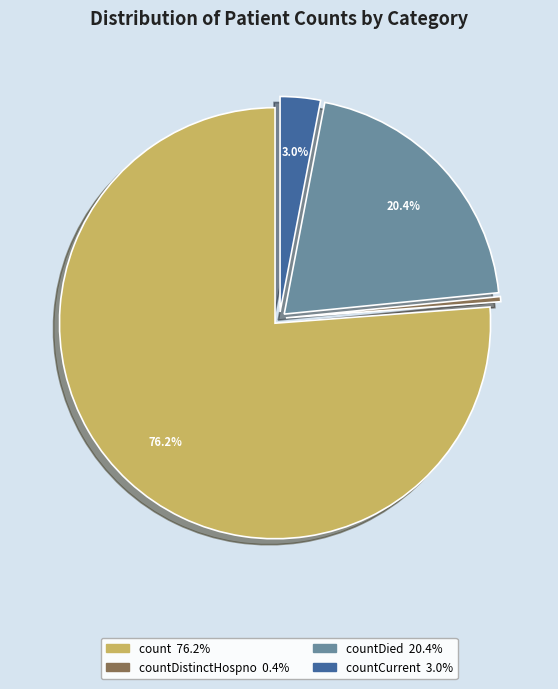

Is there any slice that represents more than half of the pie?

Yes